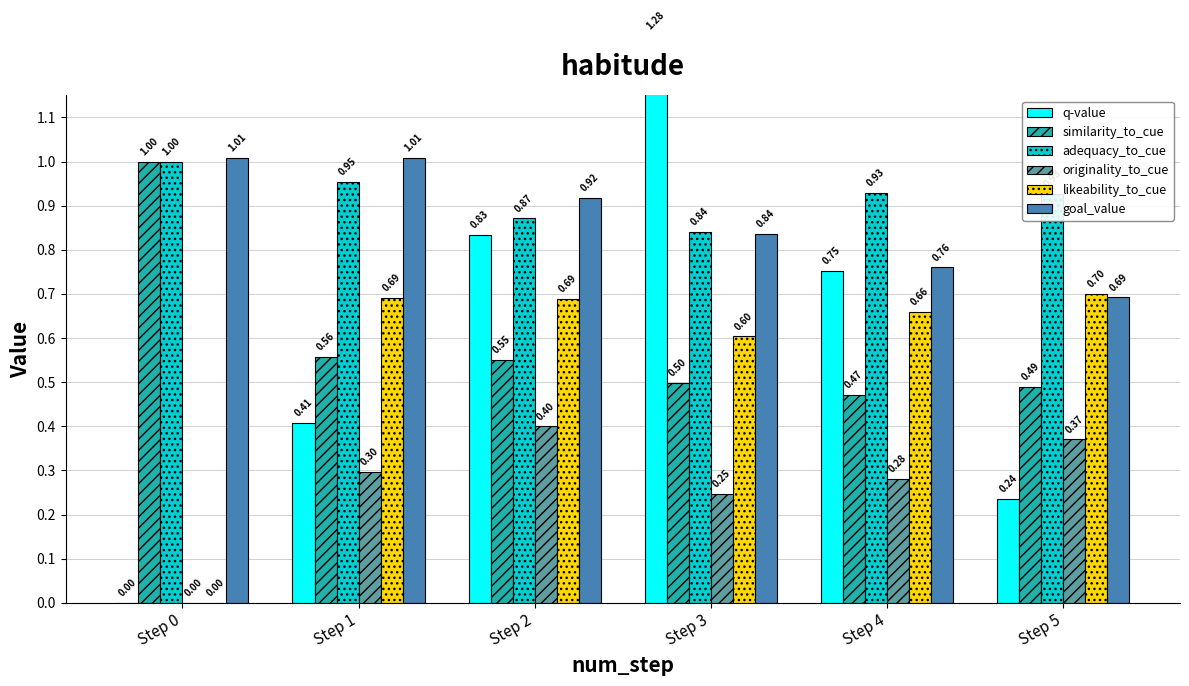

Which series has the widest spread of values?

q-value